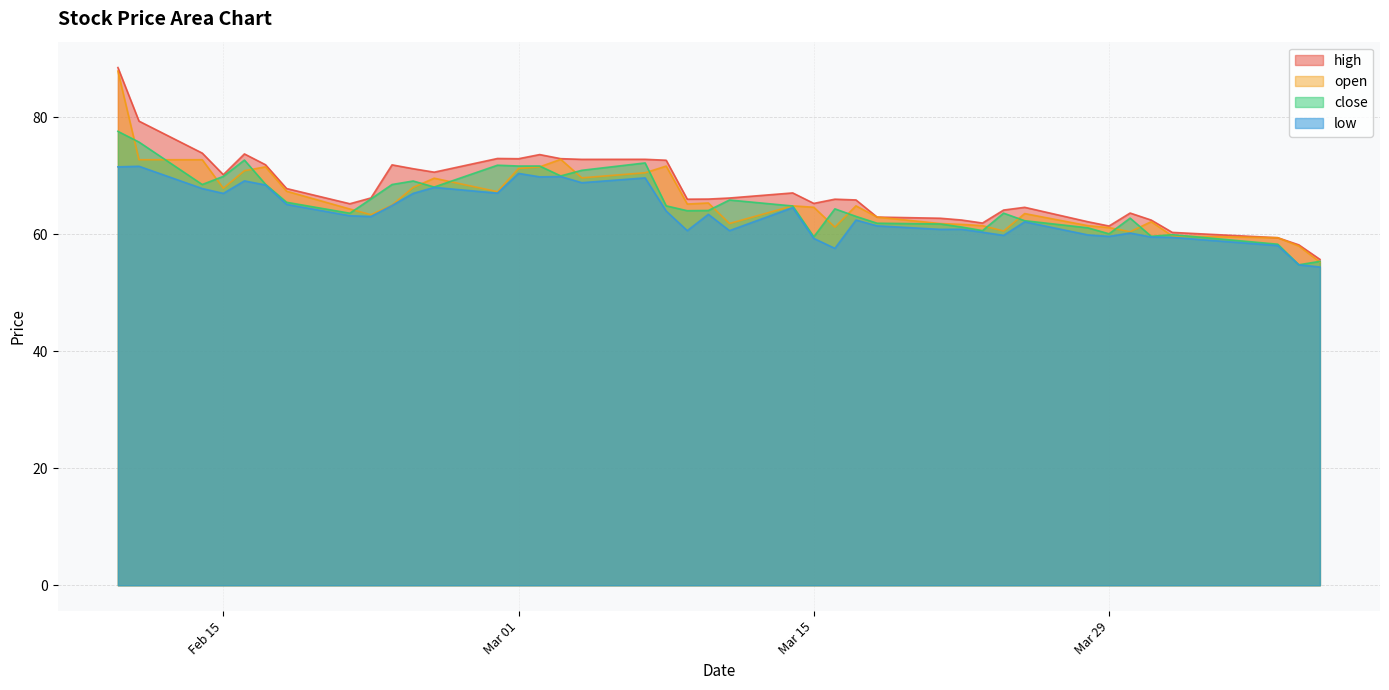

What are all the series names shown in the legend?

high, open, close, low